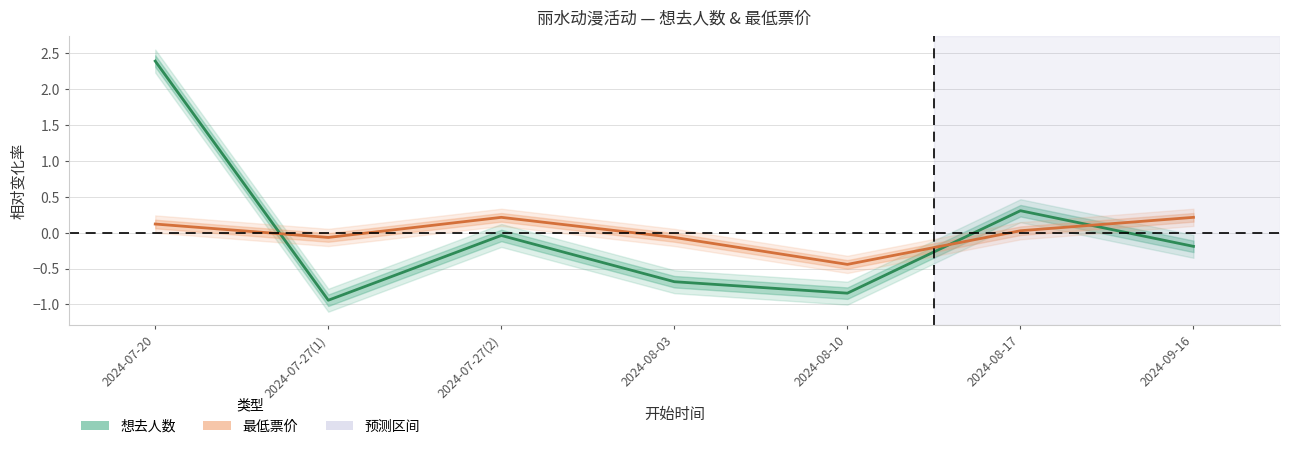

What is the difference between the maximum and second lowest values in the 想去人数 series?

3.2